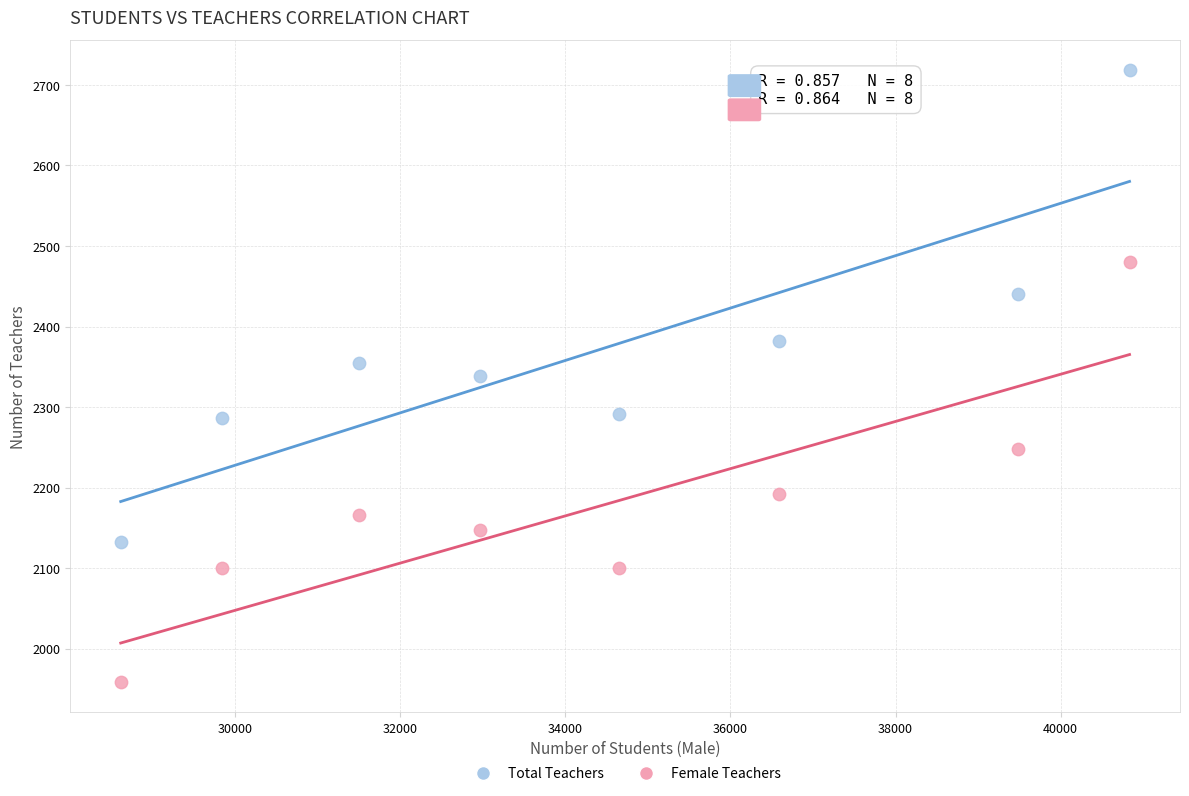

Which series contains the highest Y value?

Total Teachers